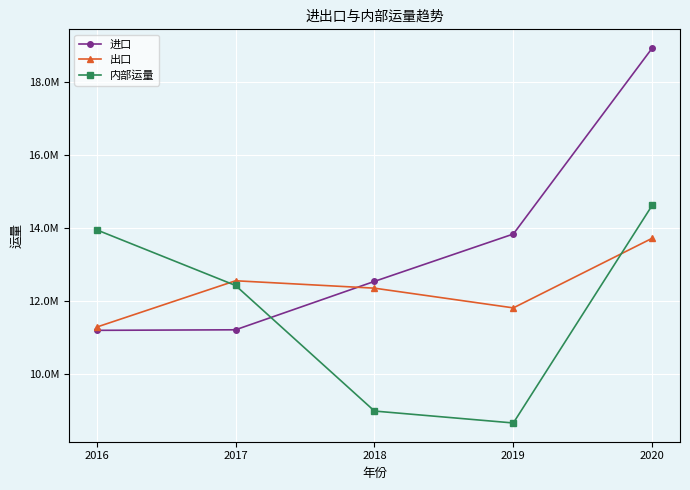

What is the value of the 内部运量 point at the 1st from the left?

13944038.4